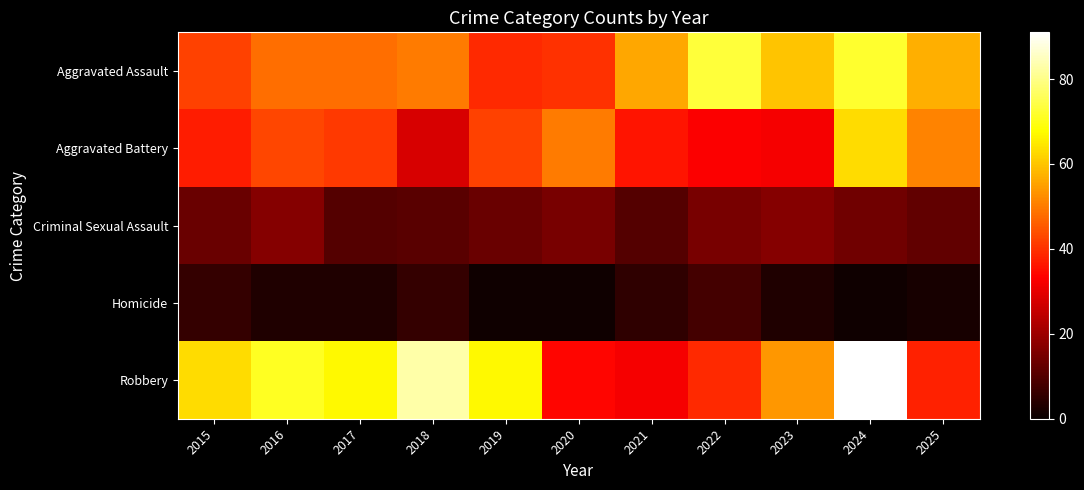

Reading left to right, extract all data points from this chart.

Aggravated Assault: 2015=42	2016=48	2017=48	2018=50	2019=39	2020=40	2021=56	2022=73	2023=60	2024=72	2025=57
Aggravated Battery: 2015=37	2016=43	2017=41	2018=28	2019=42	2020=50	2021=36	2022=33	2023=32	2024=63	2025=51
Criminal Sexual Assault: 2015=13	2016=17	2017=10	2018=11	2019=13	2020=15	2021=10	2022=15	2023=17	2024=14	2025=12
Homicide: 2015=6	2016=3	2017=3	2018=6	2019=1	2020=1	2021=5	2022=8	2023=3	2024=1	2025=2
Robbery: 2015=63	2016=71	2017=67	2018=83	2019=67	2020=34	2021=32	2022=39	2023=54	2024=91	2025=38